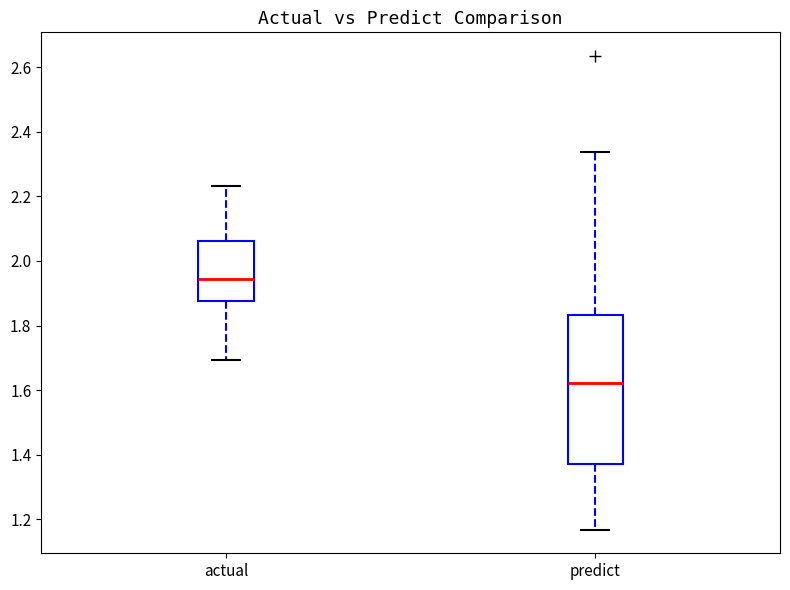

Reading left to right, transcribe this box plot: for each box, give where its median line is, the range the box spans, and where its two whiskers end, as read against the y-axis. The values are not printed on the chart, so give them approximately, as read against the axis.

actual: median 1.94, box 1.88 to 2.06, whiskers 1.70 to 2.24
predict: median 1.62, box 1.38 to 1.84, whiskers 1.16 to 2.34